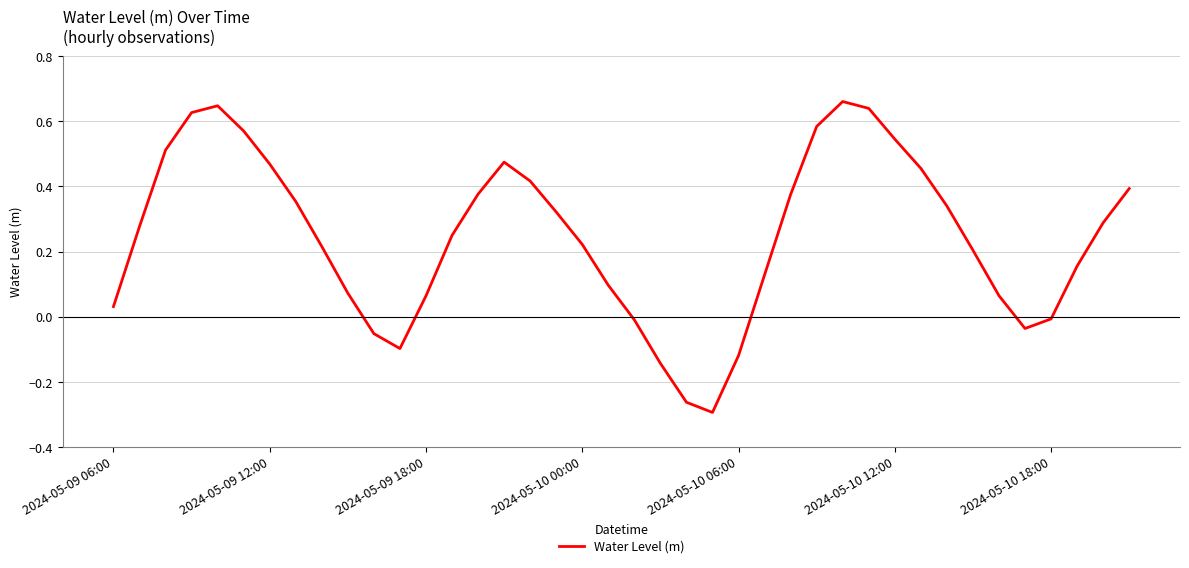

What is the difference between the maximum and minimum values?

1.0